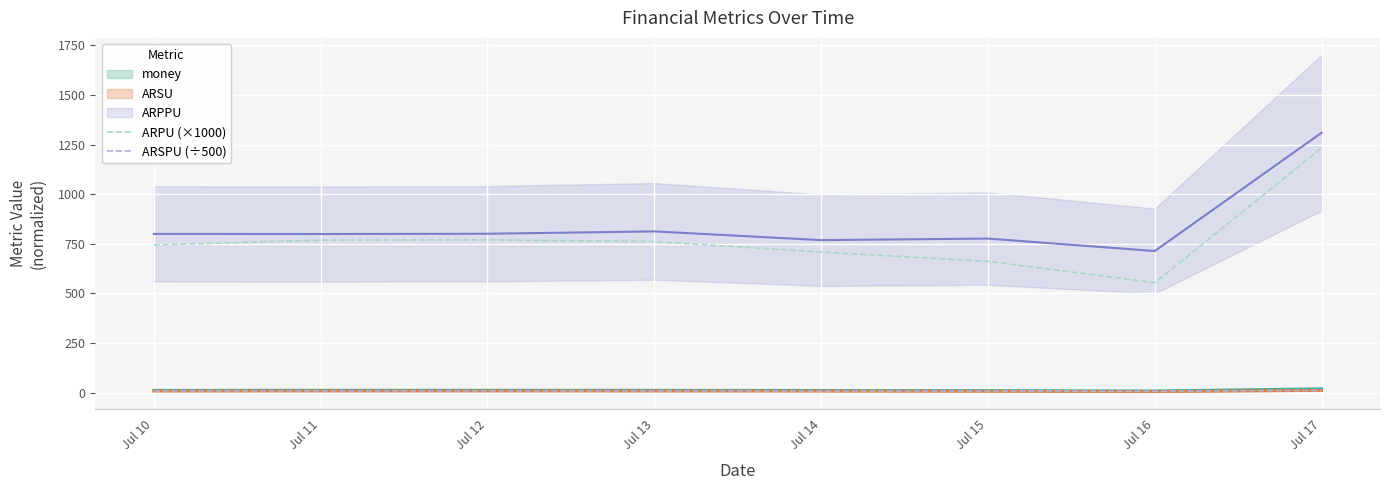

True or false: ARPU (×1000) and ARSPU (÷500) cross at least once.

False